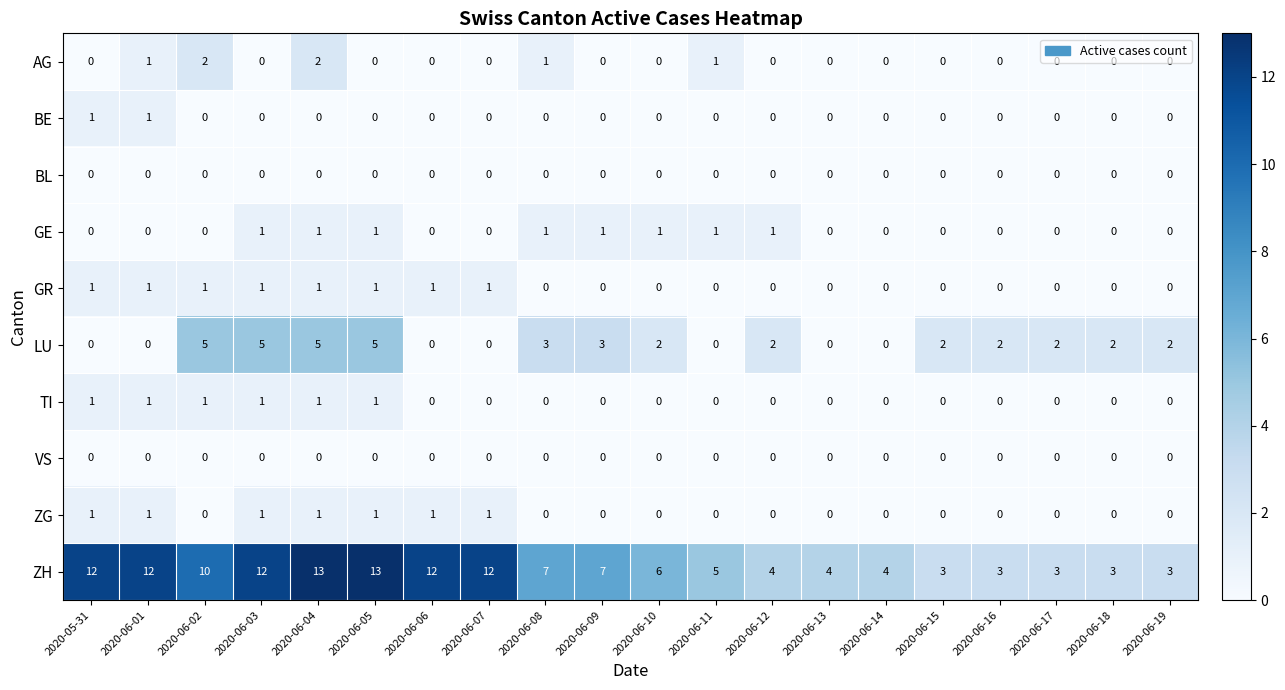

The BE series shows 1 at 2020-05-31. True or false?

True